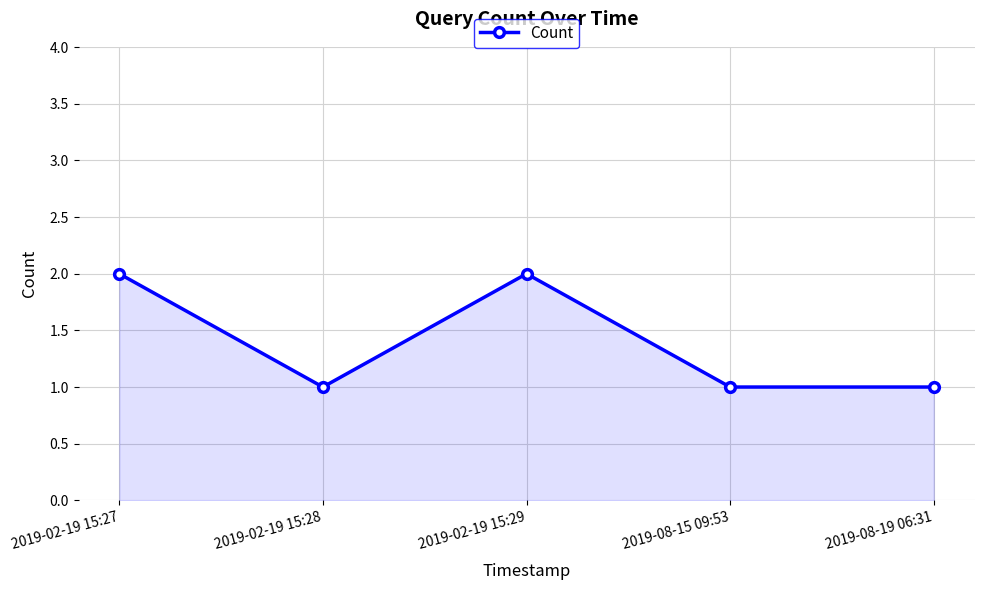

The chart shows a value of 2 at 2019-02-19 15:29. True or false?

True